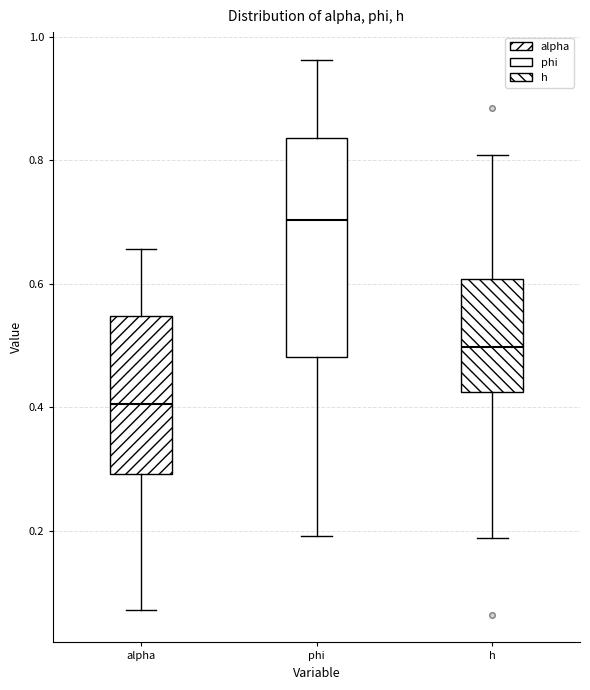

Comparing the boxes themselves (not the whiskers), which one is the tallest?

phi